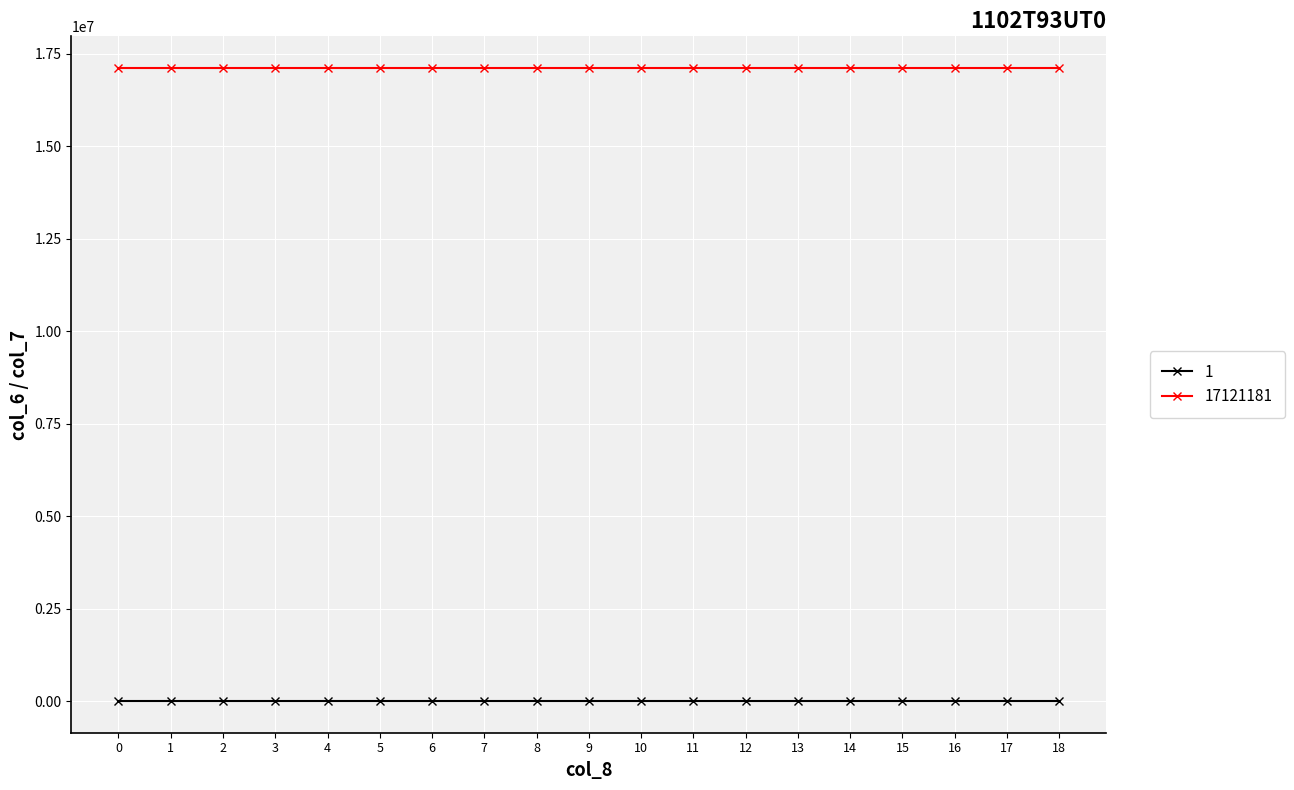

The value of 17121181 at 17 is 8451464. True or false?

False